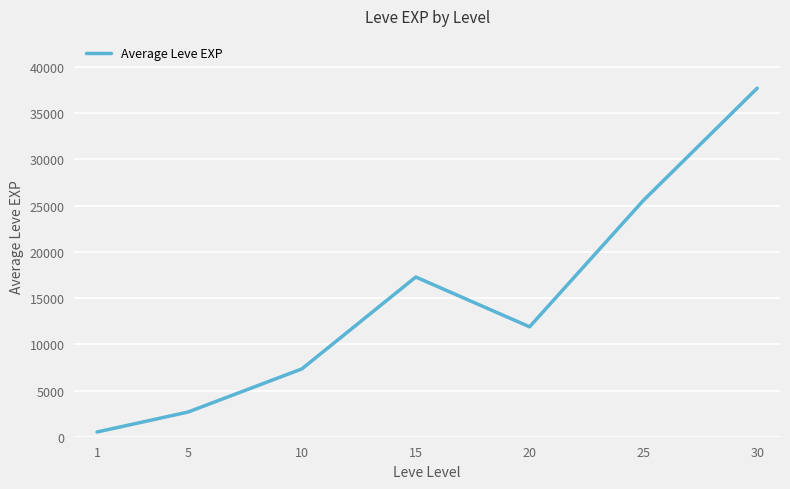

What is the smallest value displayed?

511